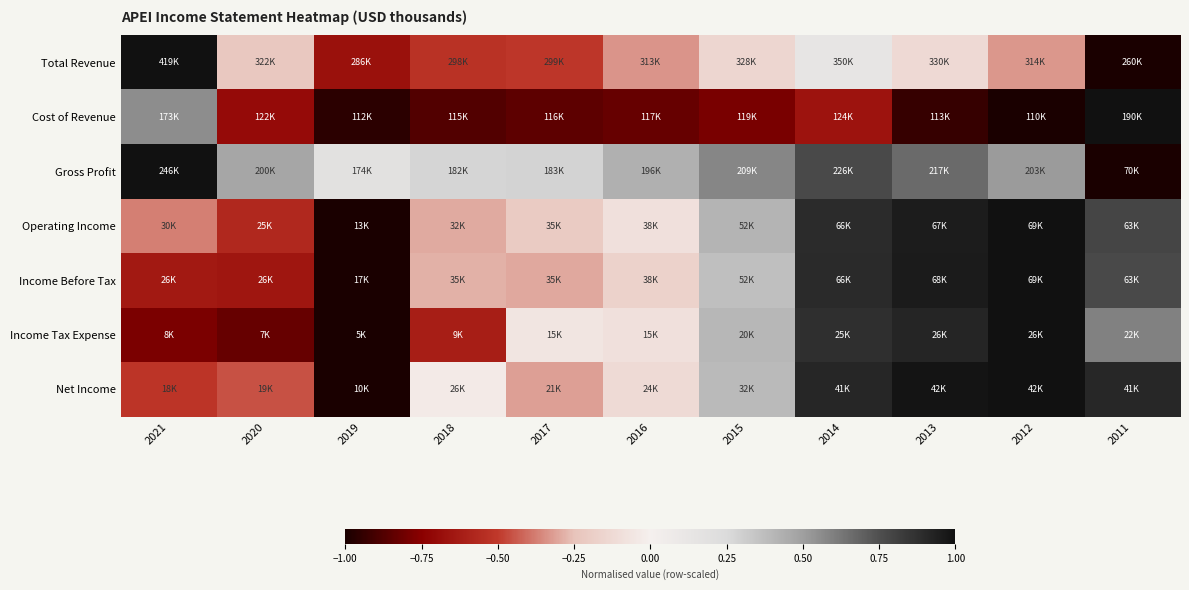

Which label corresponds to the largest value in the chart?

2021